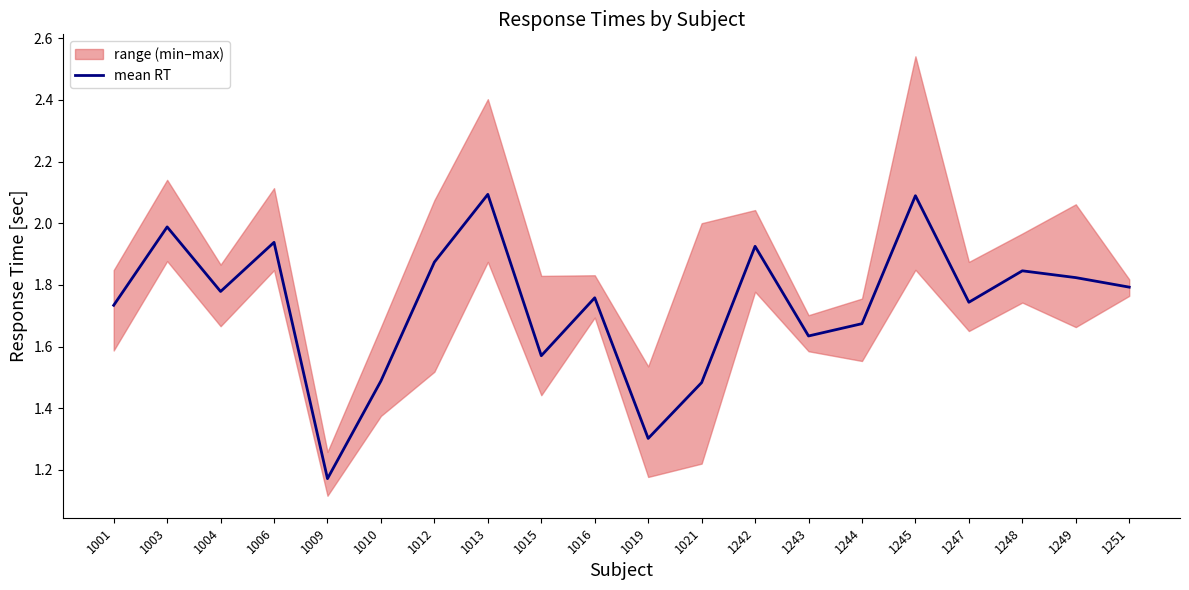

At which category does the chart reach its minimum across all series?

1009